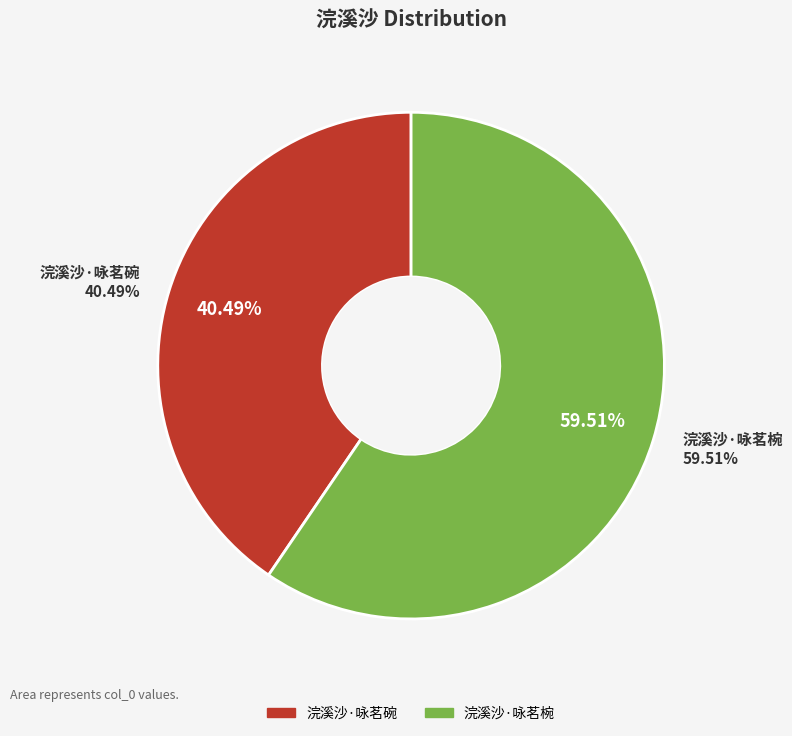

What percentage is the 浣溪沙·咏茗椀 slice, to the nearest percent?

60%